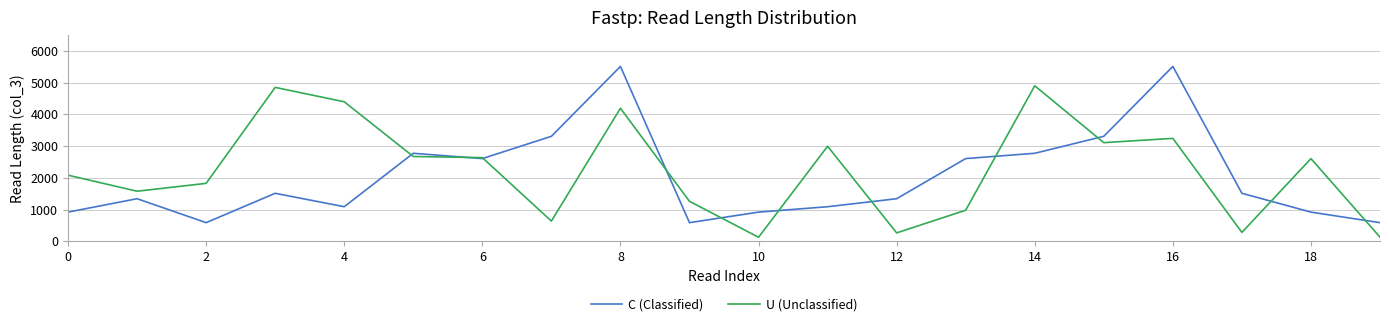

Rank the series by their maximum value, from highest to lowest.

C (Classified), U (Unclassified)